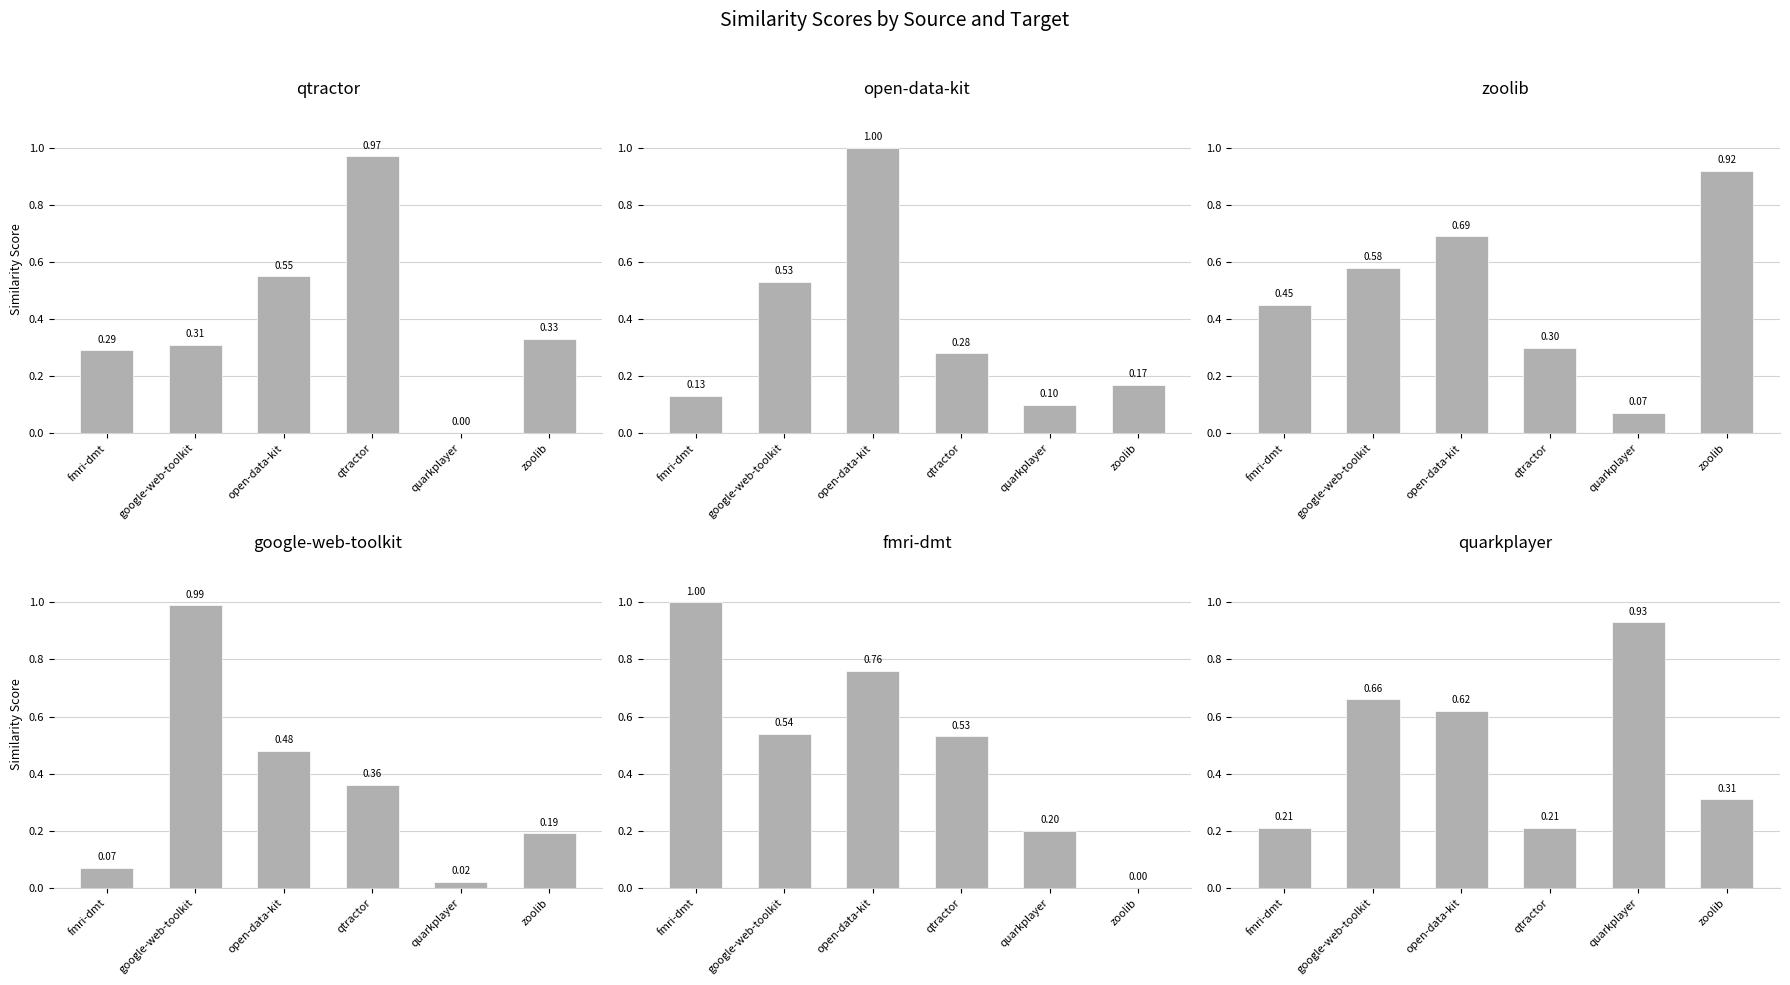

How many series are shown in this chart?

6